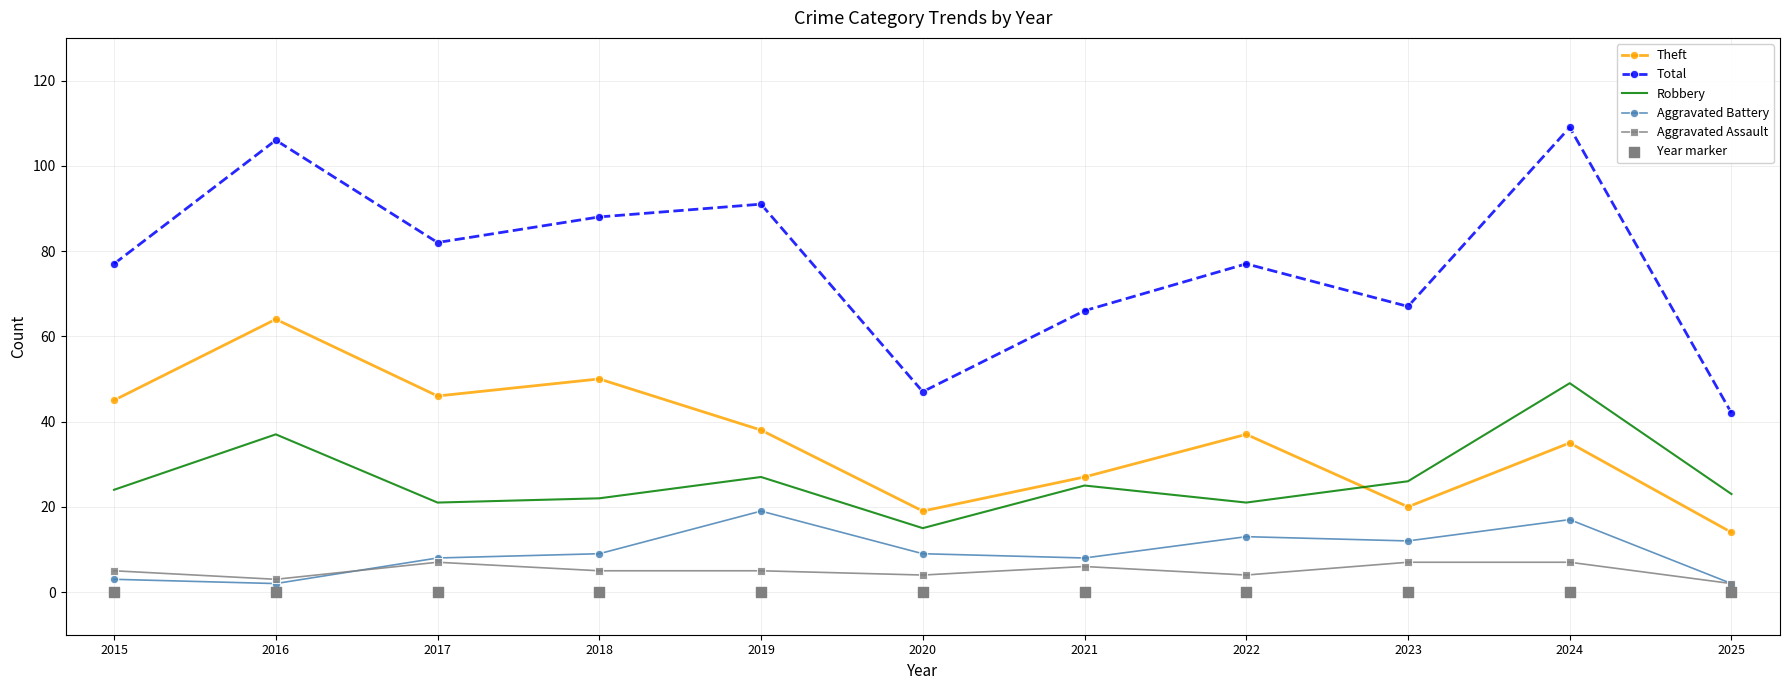

Which series has the largest total across all categories?

Total